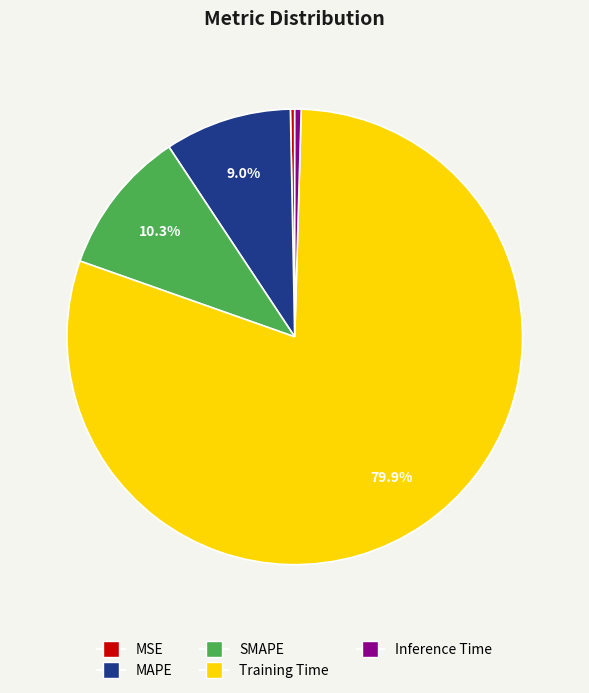

Does SMAPE represent more than half of the total?

No